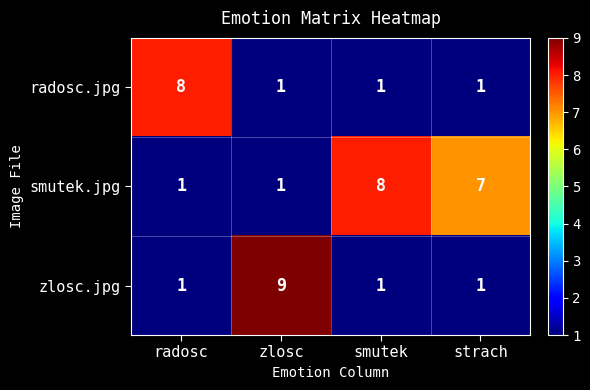

Is it true that zlosc.jpg equals 1 at smutek?

True